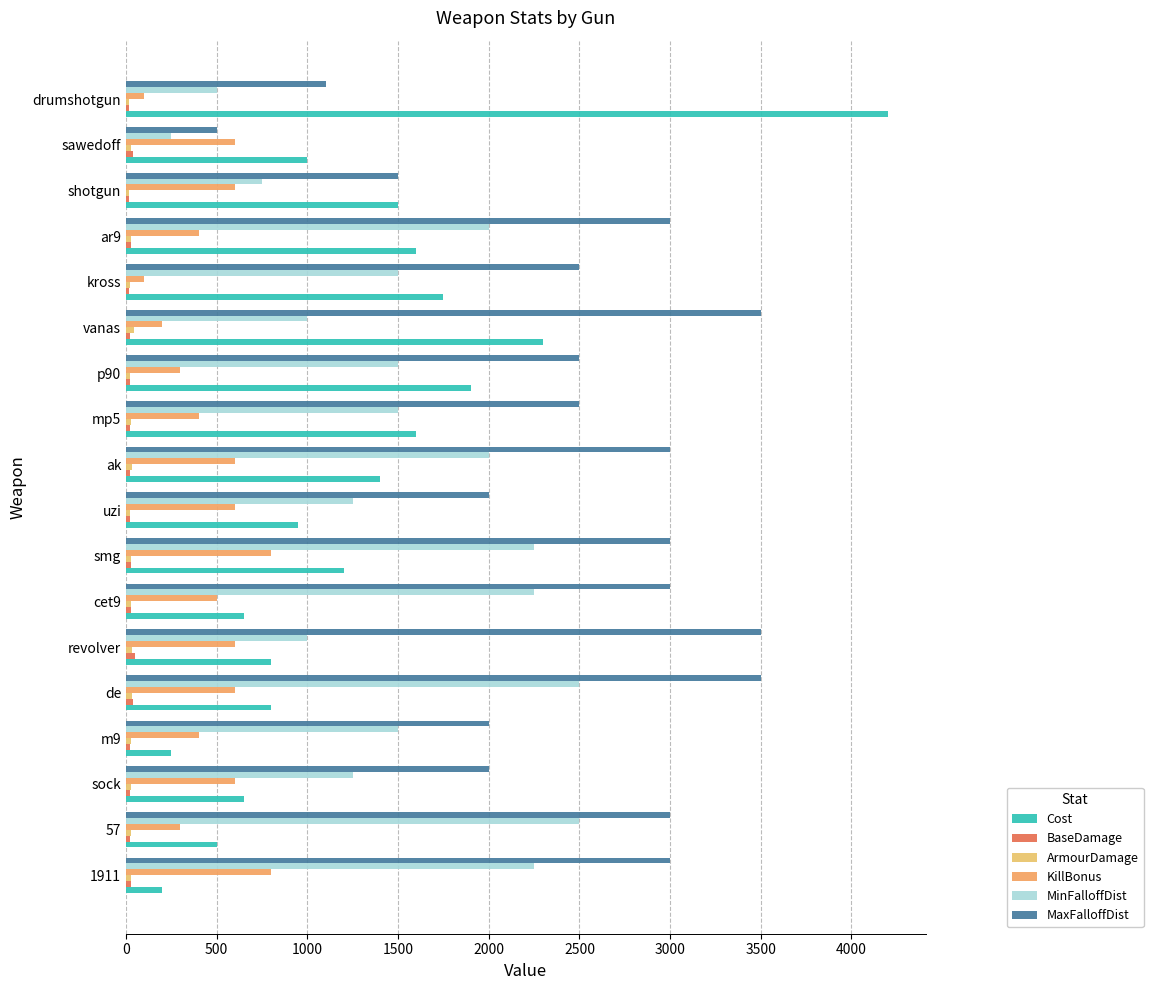

What is the minimum value for KillBonus?

100